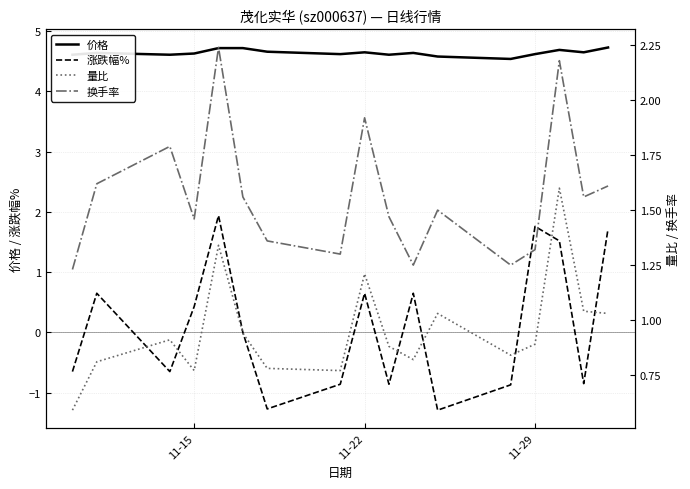

What are all the series names shown in the legend?

价格, 涨跌幅%, 量比, 换手率